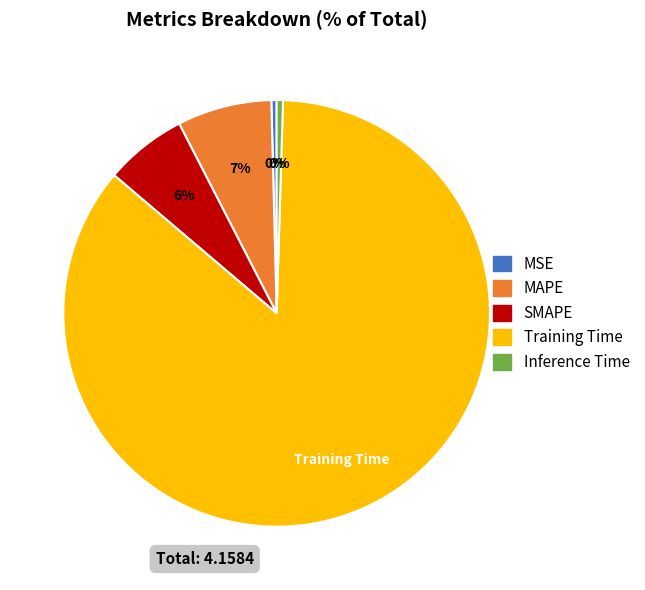

To the nearest percent, what is the difference between the SMAPE and MSE slice percentages?

6%